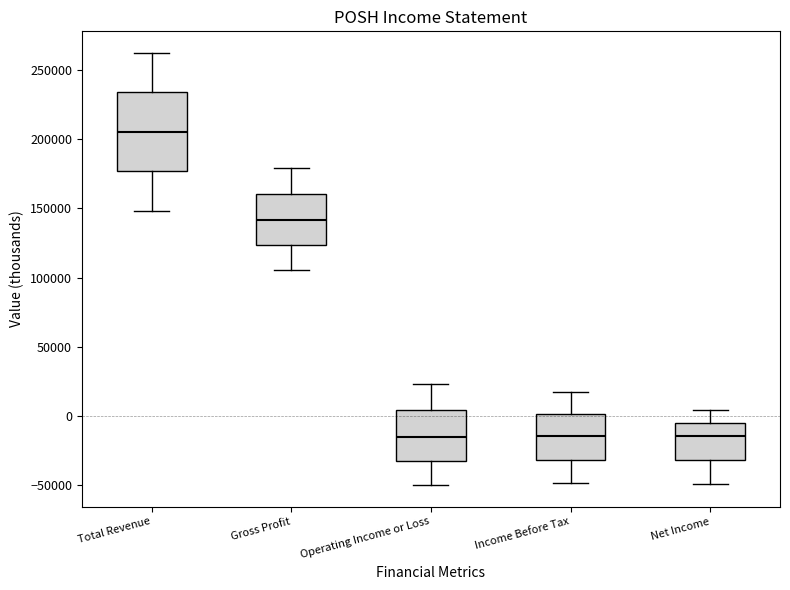

Which box has the highest median line?

Total Revenue